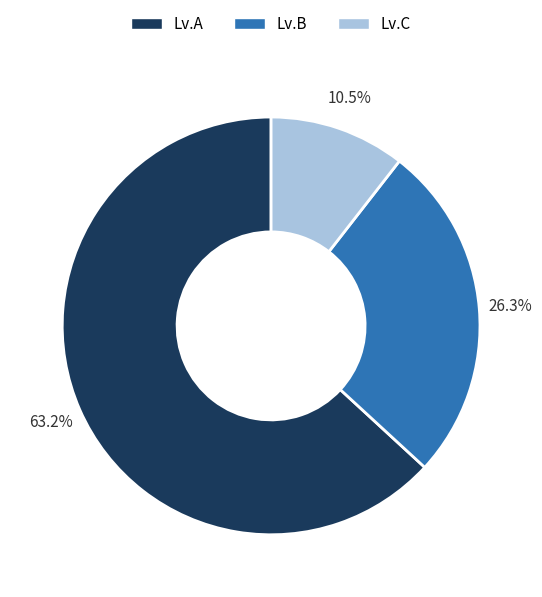

How many slices are in this pie chart?

3